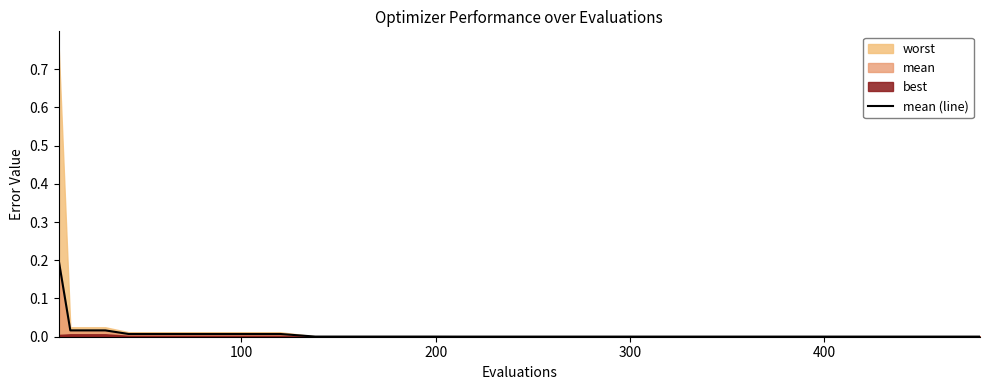

How many lines are shown in the chart?

1